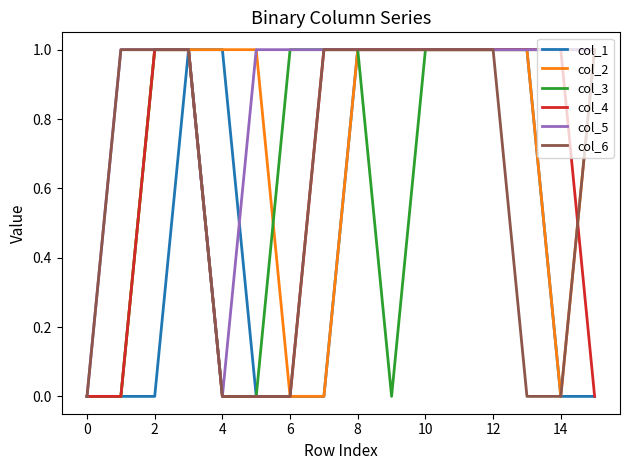

Reading right to left, extract all data points from this chart.

col_1: 0	0	1	1	1	1	1	1	0	0	0	1	1	0	0	0
col_2: 1	0	1	1	1	1	1	1	0	0	1	1	1	1	0	0
col_3: 1	1	1	1	1	1	0	1	1	1	0	0	1	1	0	0
col_4: 0	1	1	1	1	1	1	1	1	0	0	0	1	1	0	0
col_5: 1	1	1	1	1	1	1	1	1	1	1	0	1	1	1	0
col_6: 1	0	0	1	1	1	1	1	1	0	0	0	1	1	1	0